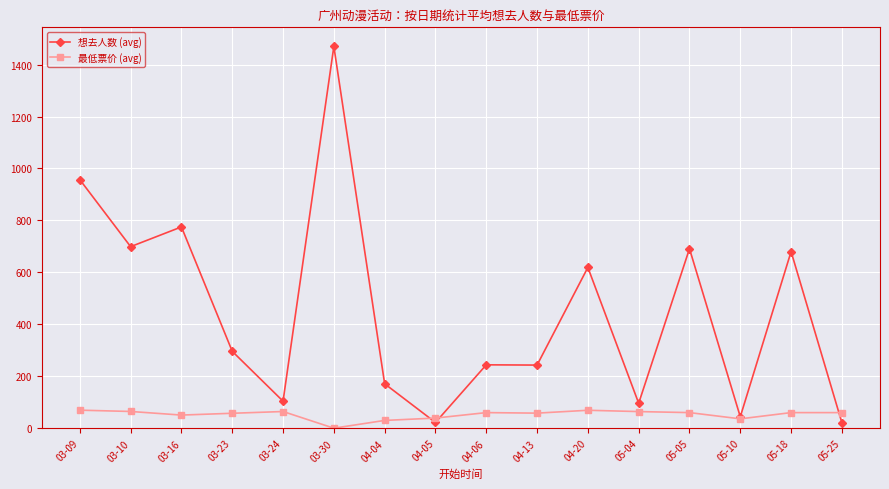

How many data points in 想去人数 (avg) are less than 296?

8